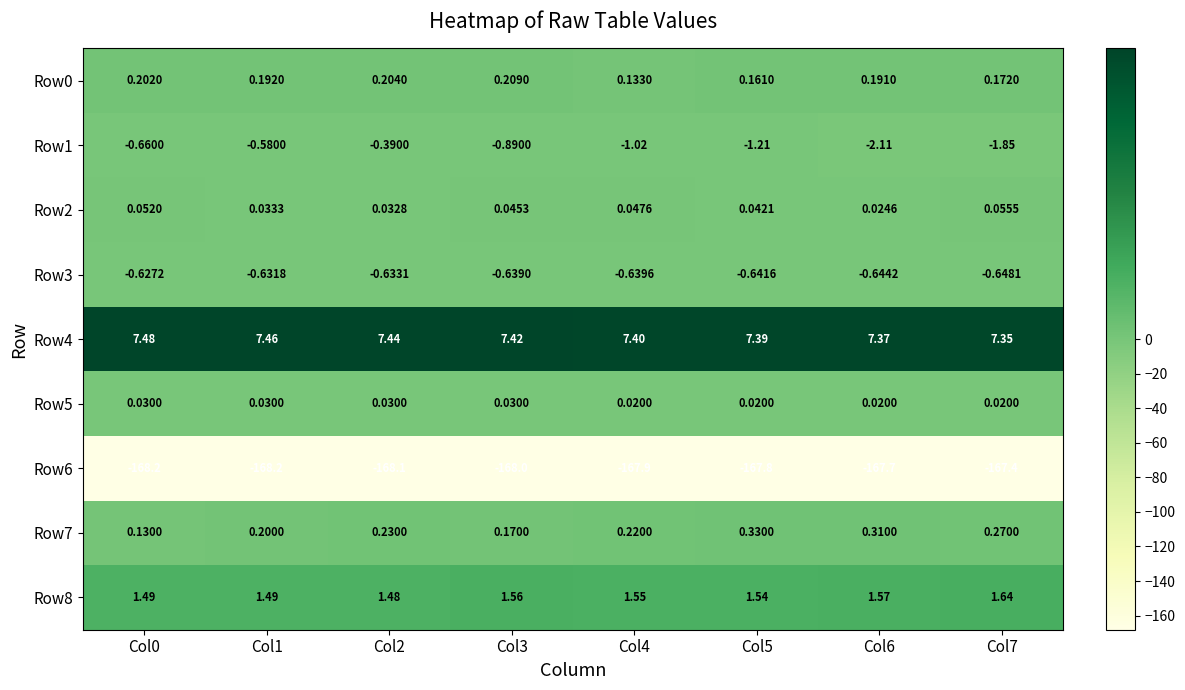

How many data points does each series have?

8